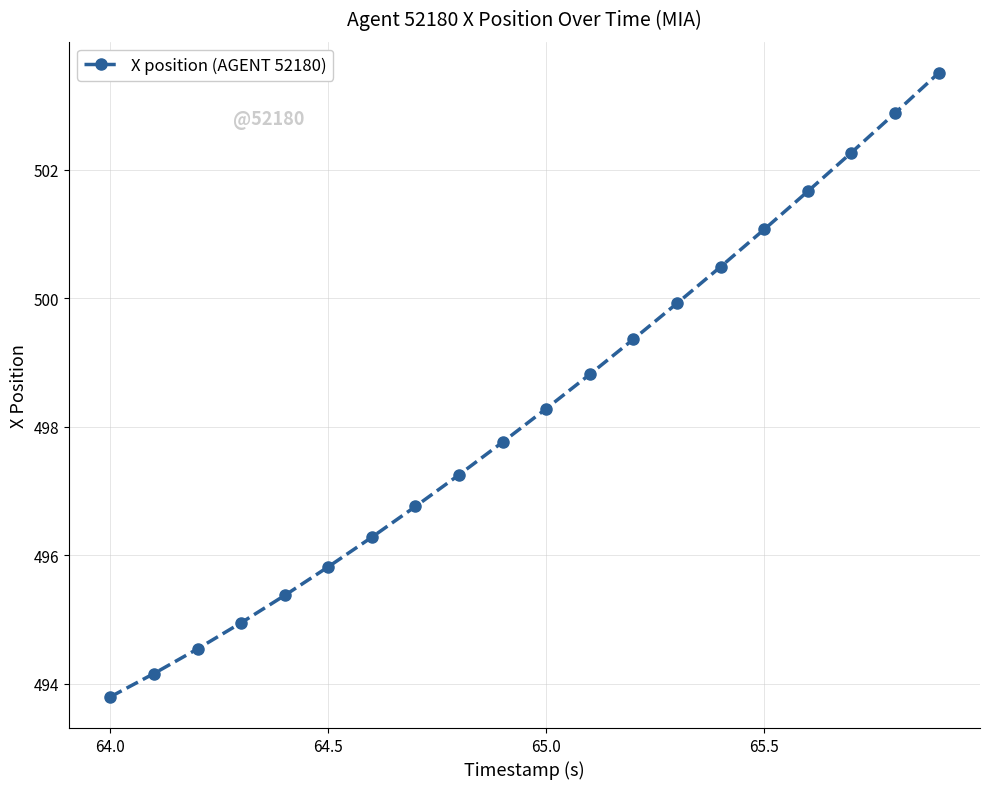

What is the minimum value shown in the chart?

493.8